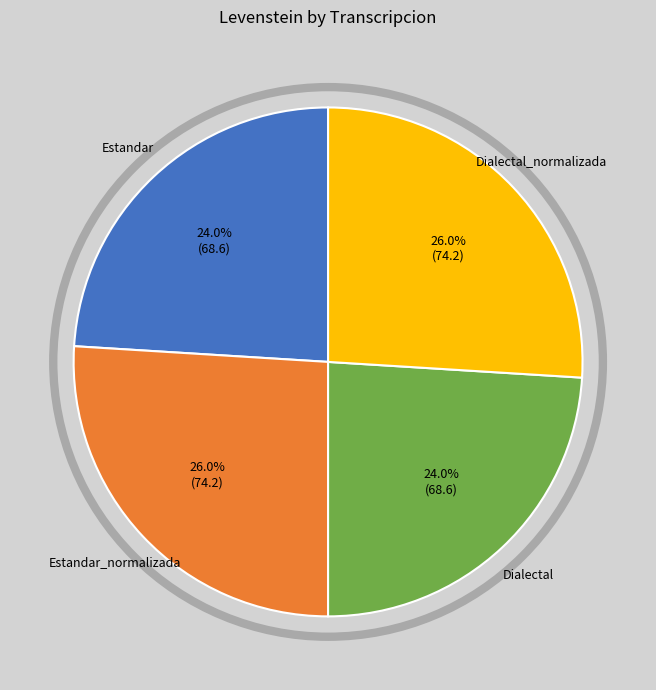

Approximately how many times larger is the value at Estandar compared to Dialectal_normalizada?

0.9